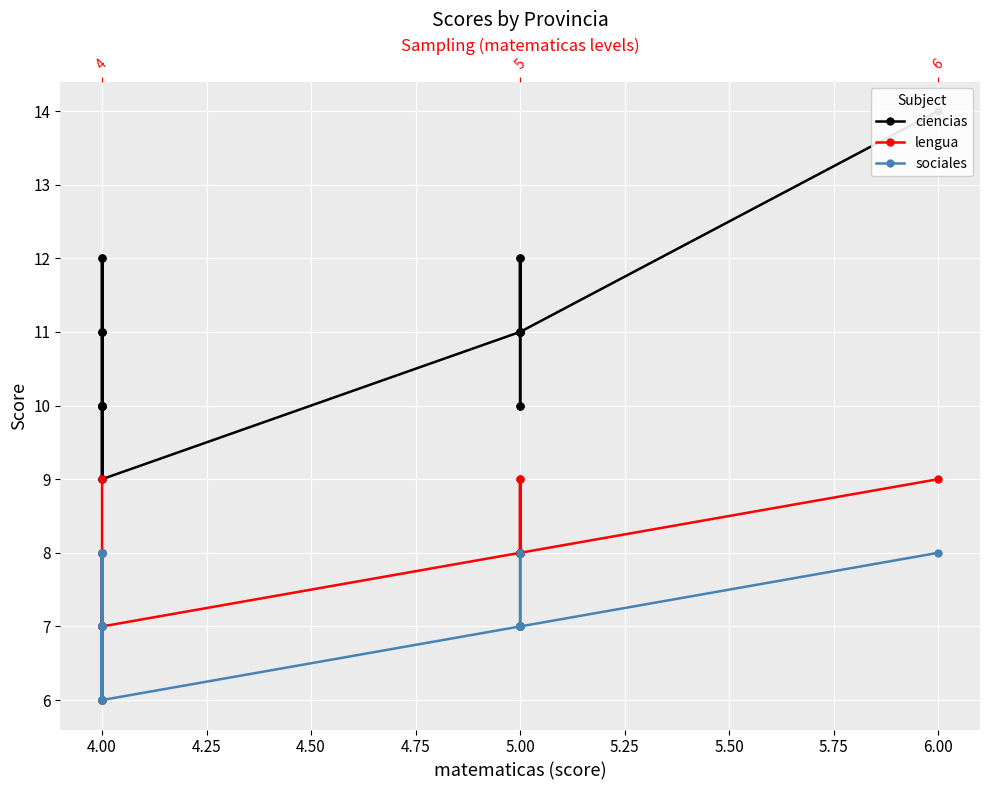

What is the minimum value shown in the chart?

6